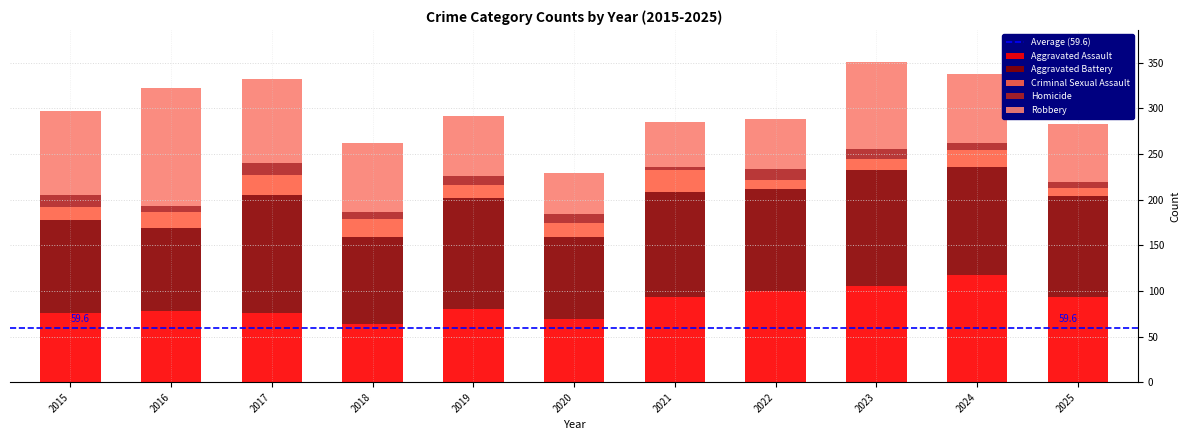

The value of Aggravated Assault at 2020 is 17. True or false?

False